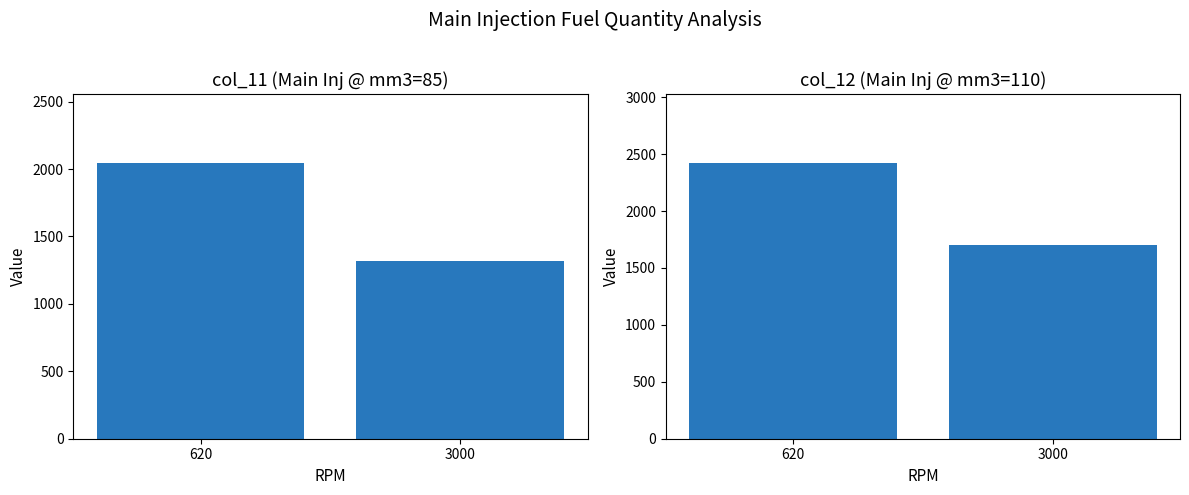

The col_12 series shows 2550.2 at 3000. True or false?

False